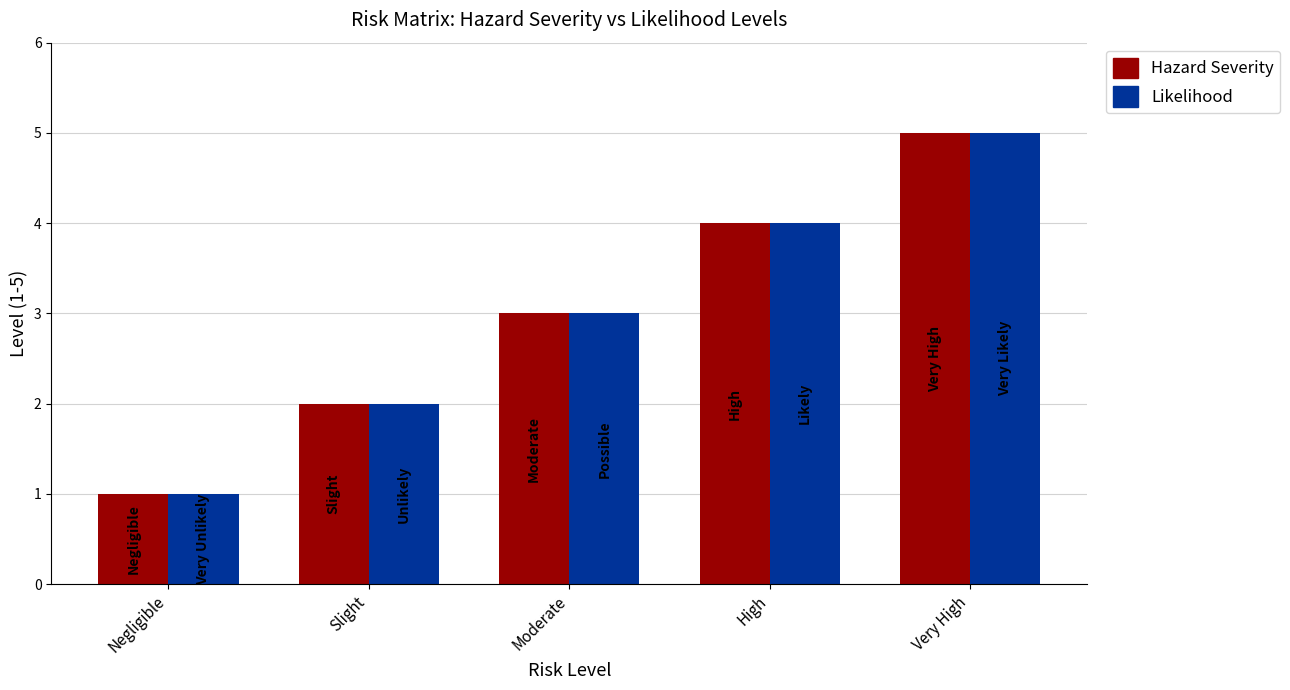

The value of Likelihood at Slight is 1. True or false?

False